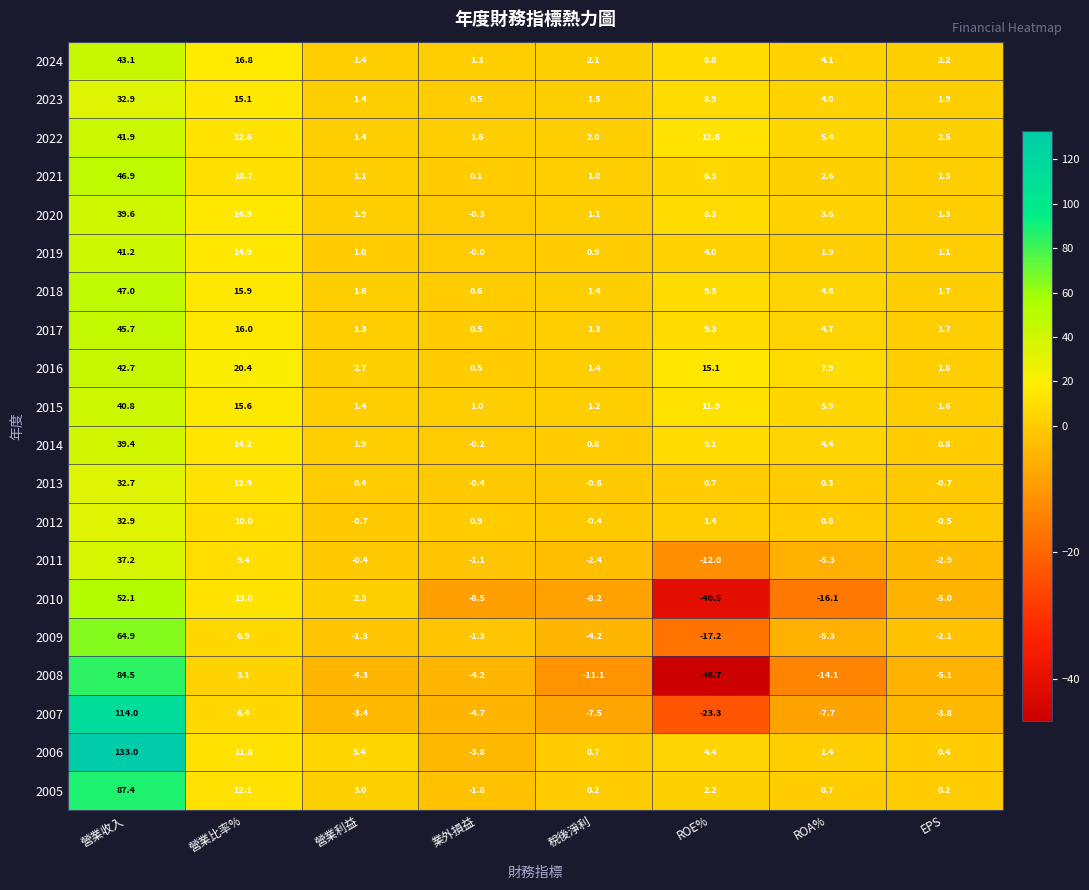

Which series changed the most between 業外損益 and ROA%?

2008